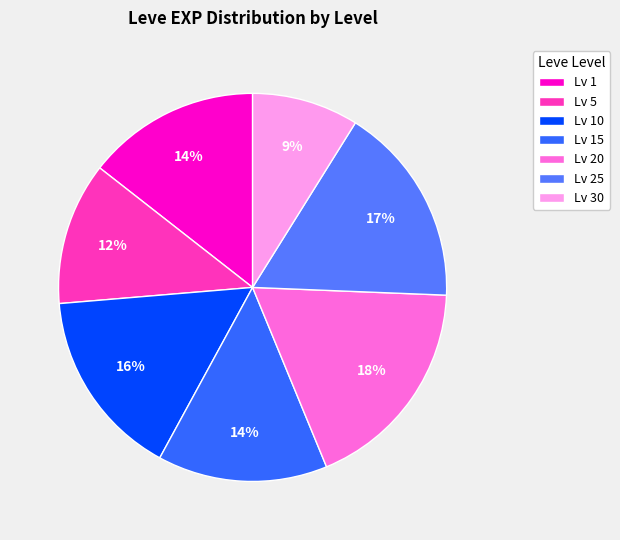

How many segments does this pie chart have?

7